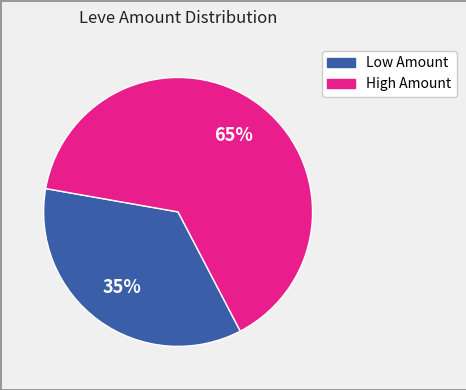

To the nearest percent, what is the average slice percentage?

50%